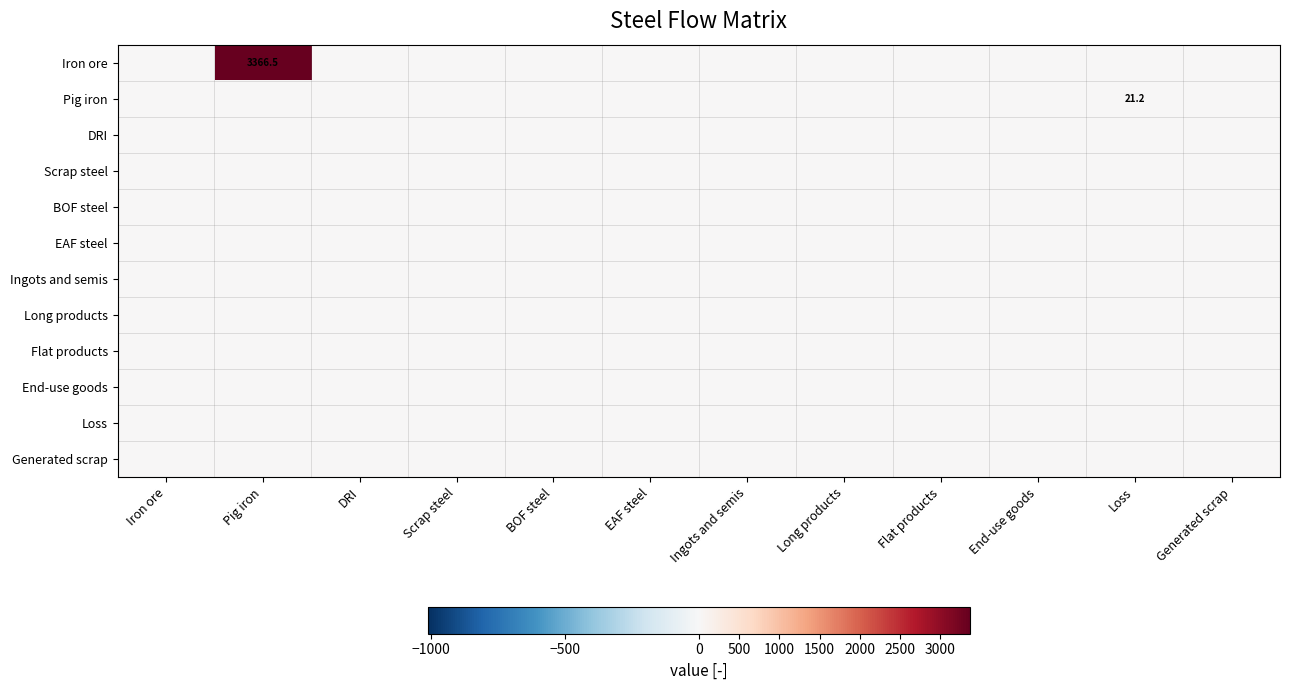

At End-use goods, list the series in order from largest to smallest.

Iron ore, Pig iron, DRI, Scrap steel, BOF steel, EAF steel, Ingots and semis, Long products, Flat products, End-use goods, Loss, Generated scrap